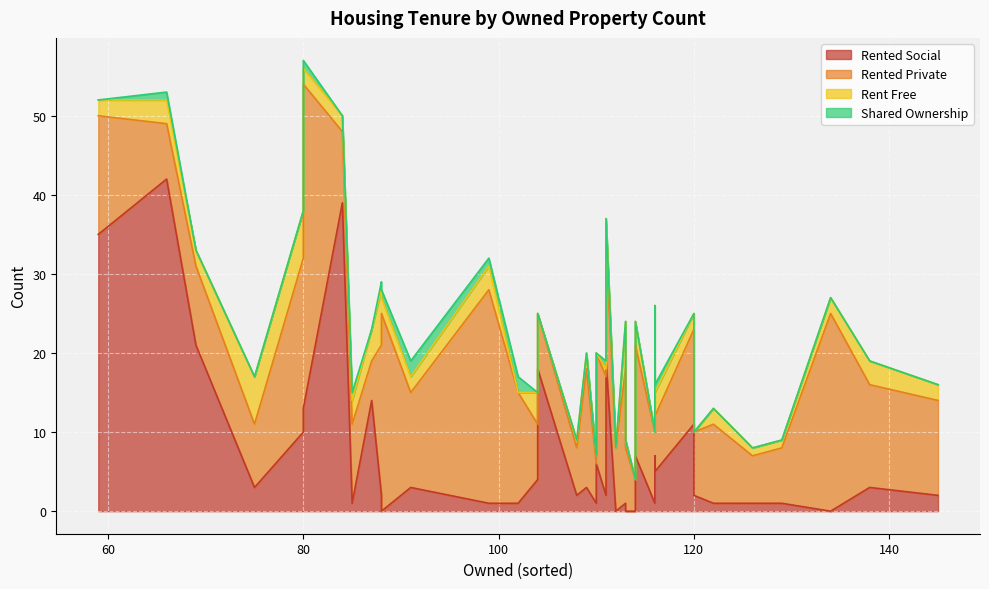

Which series has the largest total across all categories?

rented_private